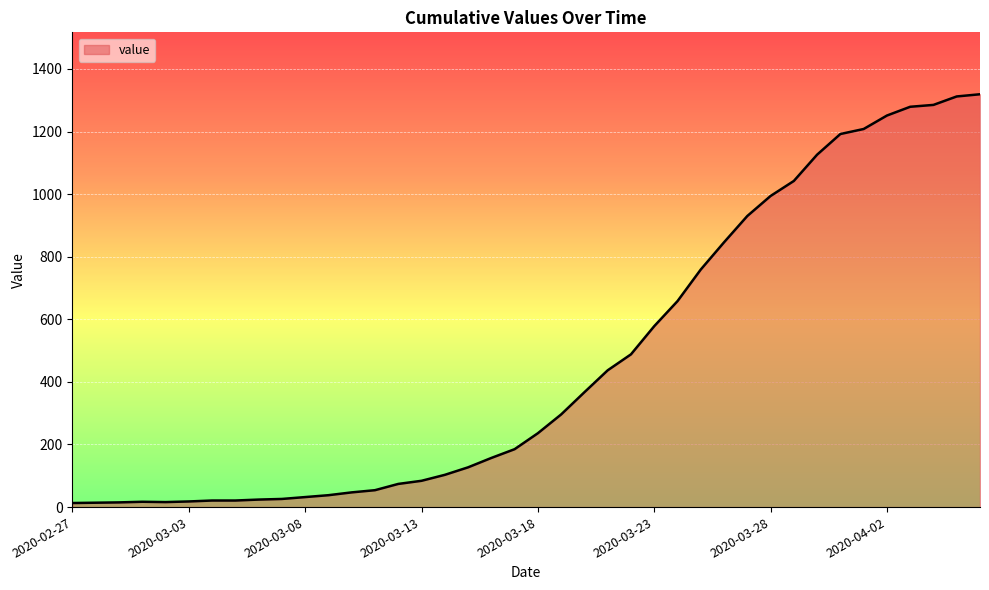

How many values are below 236?

20